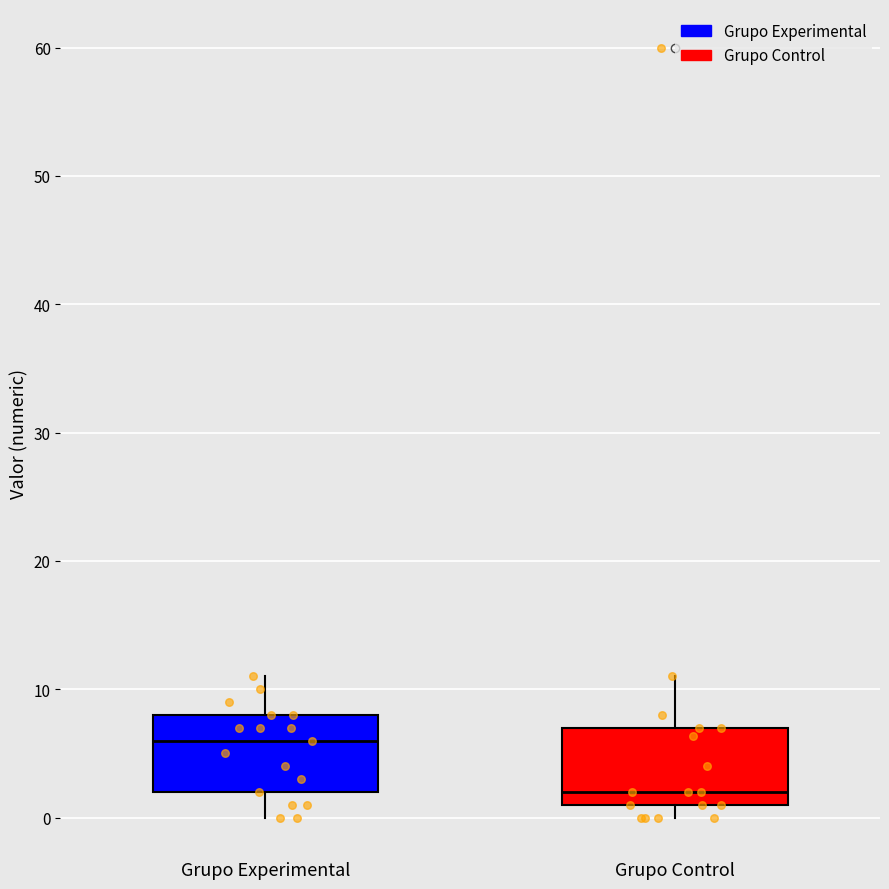

Where is the upper edge of the box for Grupo Experimental on the y-axis? The values are not printed on the chart, so give them approximately, as read against the axis.

8